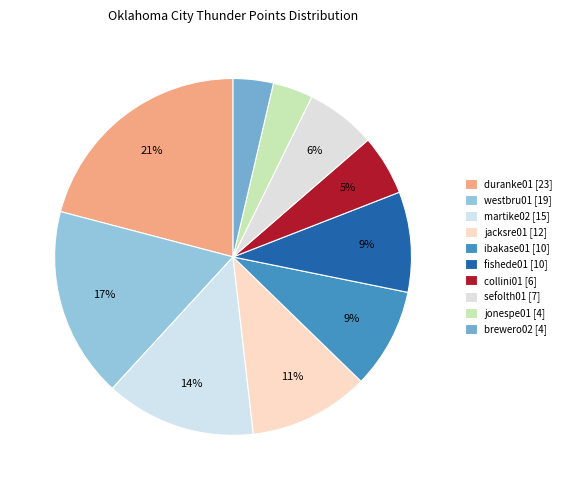

Does any single category account for the majority?

No